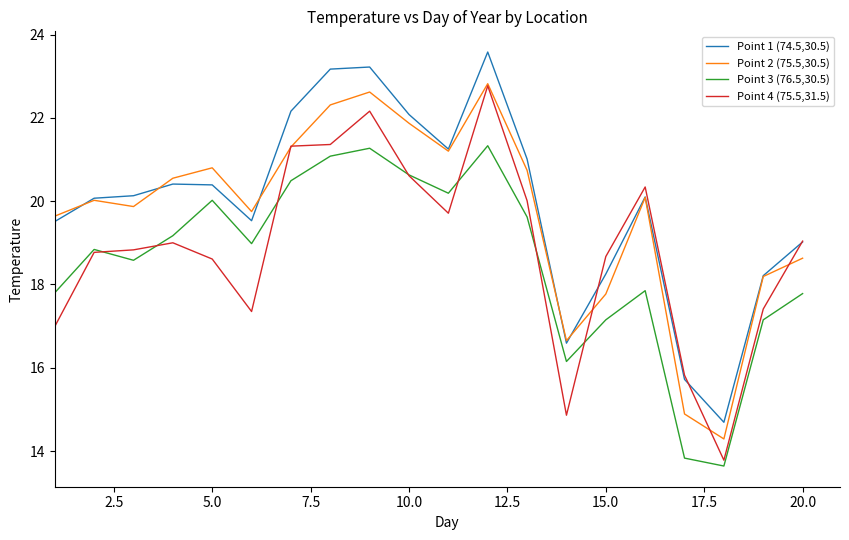

Rank the series by their average value, from highest to lowest.

Point 1 (74.5,30.5), Point 2 (75.5,30.5), Point 4 (75.5,31.5), Point 3 (76.5,30.5)